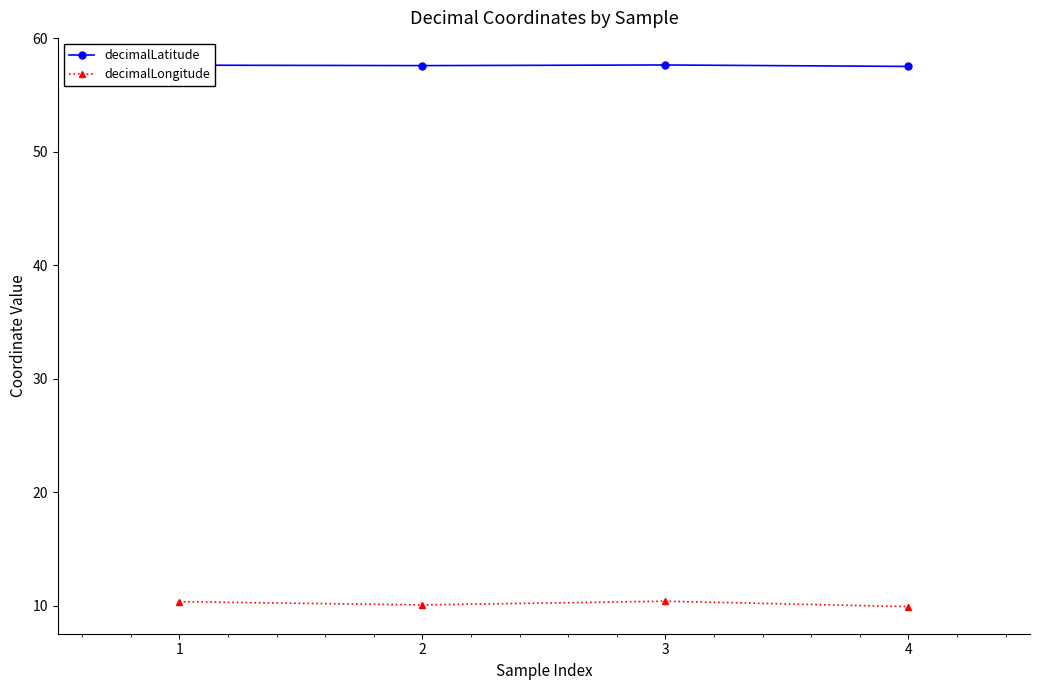

The decimalLatitude series shows 57.6 at 2. True or false?

True